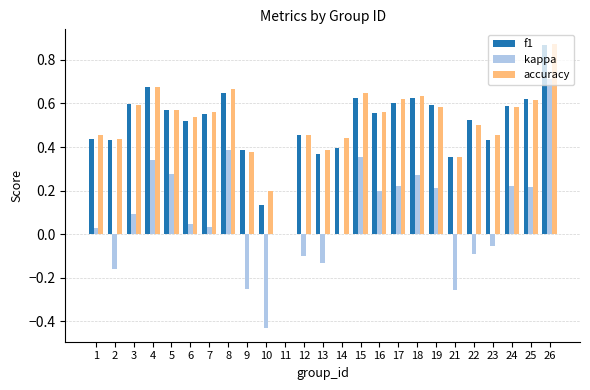

Is the value of kappa at 2 greater than the value of accuracy at 8?

No